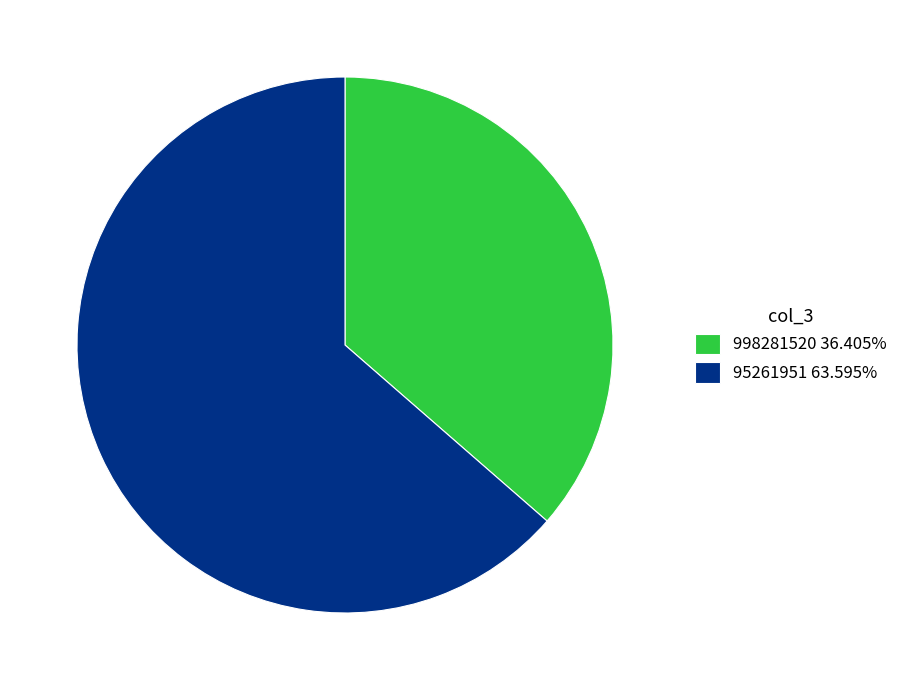

Is the sum of 95261951 and 998281520 greater than half?

Yes